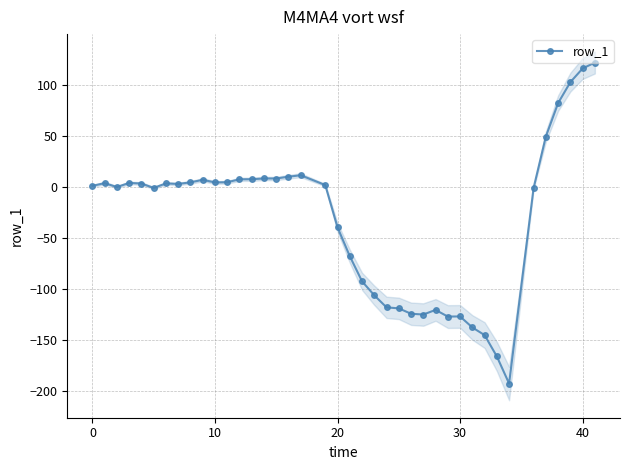

The value at 25 is -76.6. True or false?

False